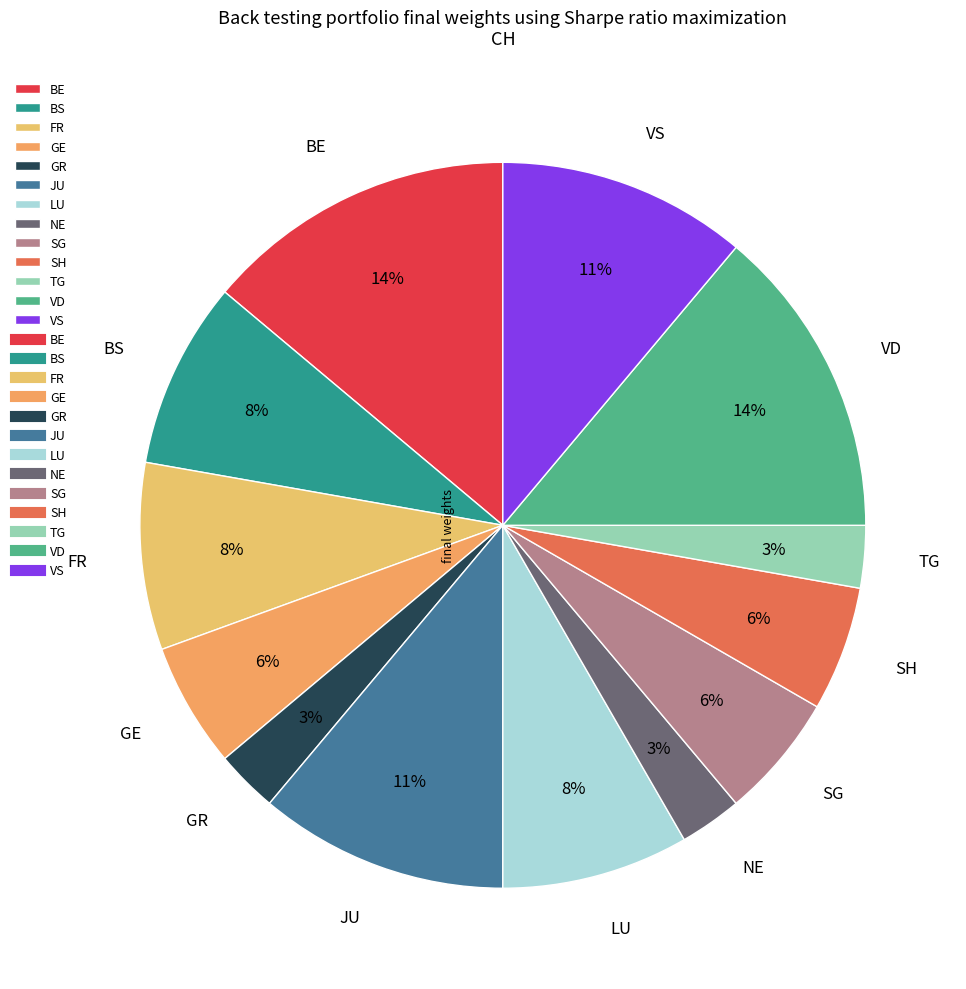

To the nearest percent, what portion does LU represent?

8%